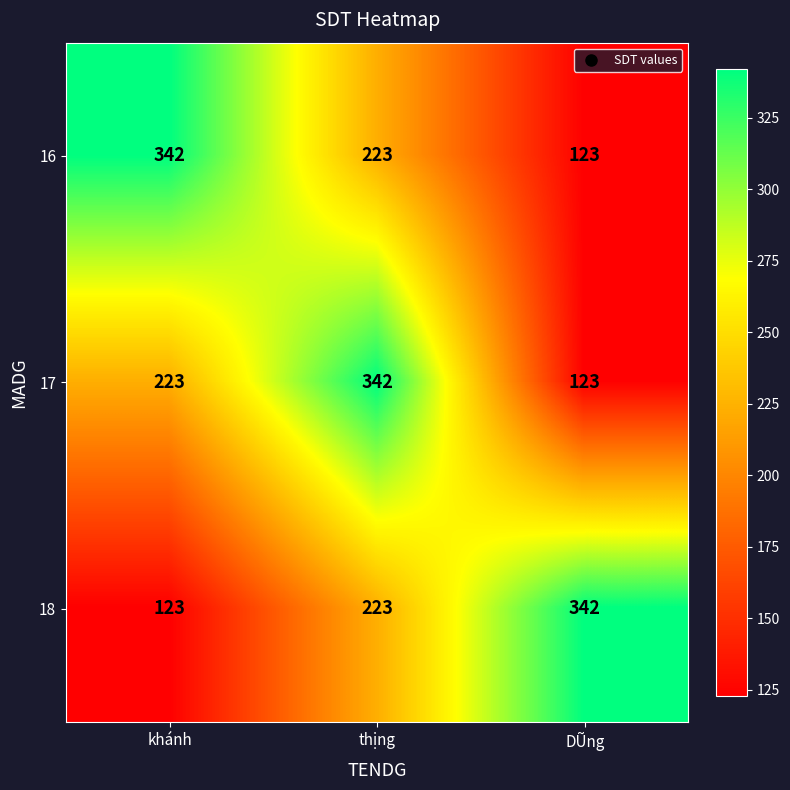

Count the 17 values in the range 123 to 342.

3